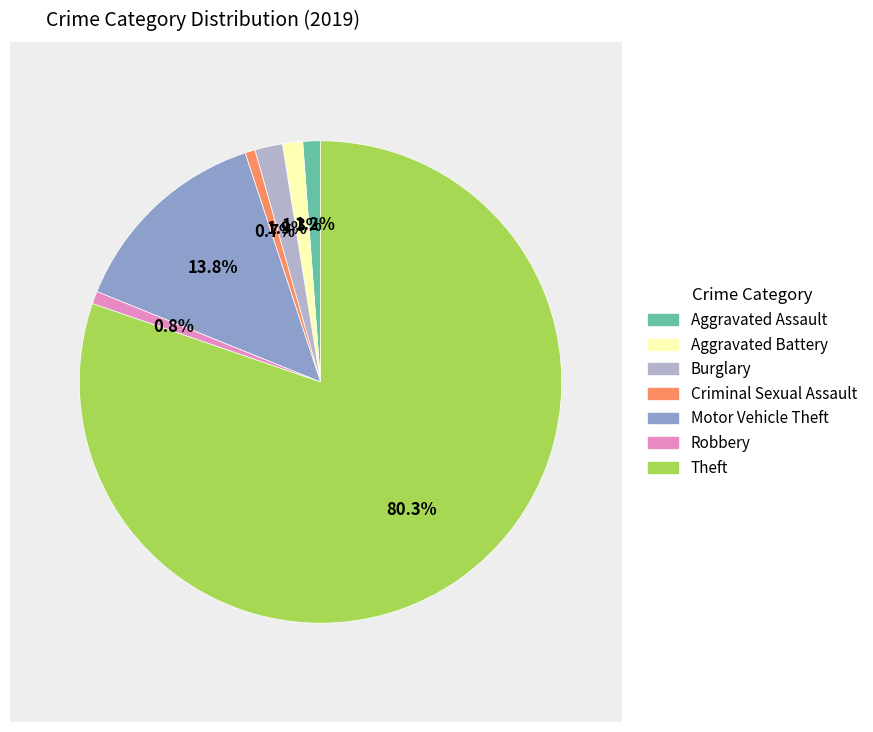

How many segments does this pie chart have?

7